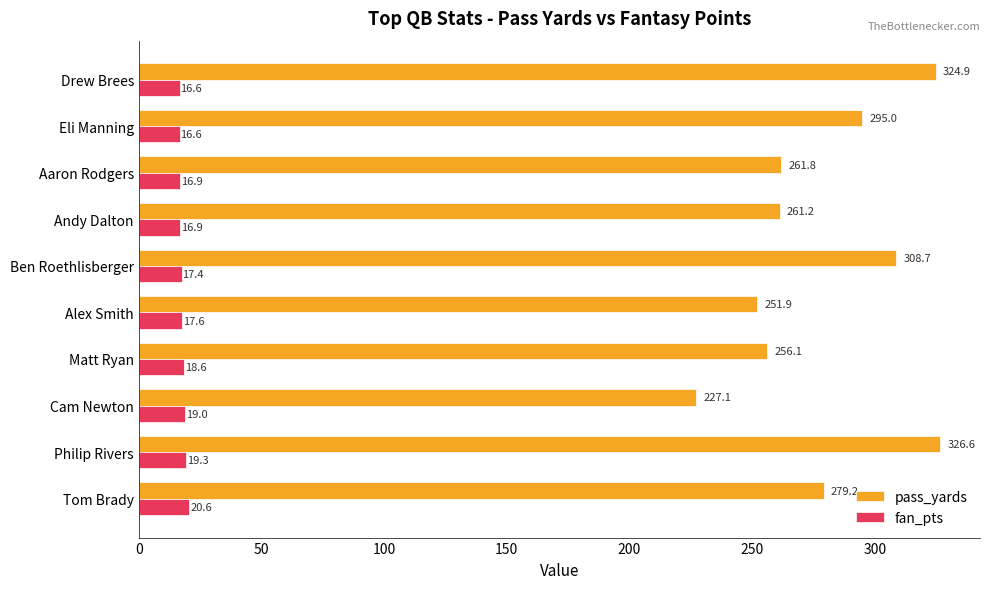

What is the highest value of the fan_pts series?

20.6